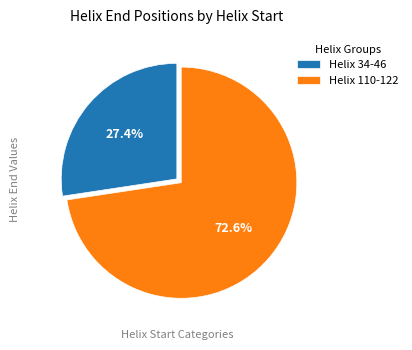

True or false: Helix 110-122 accounts for 73% of the total.

True